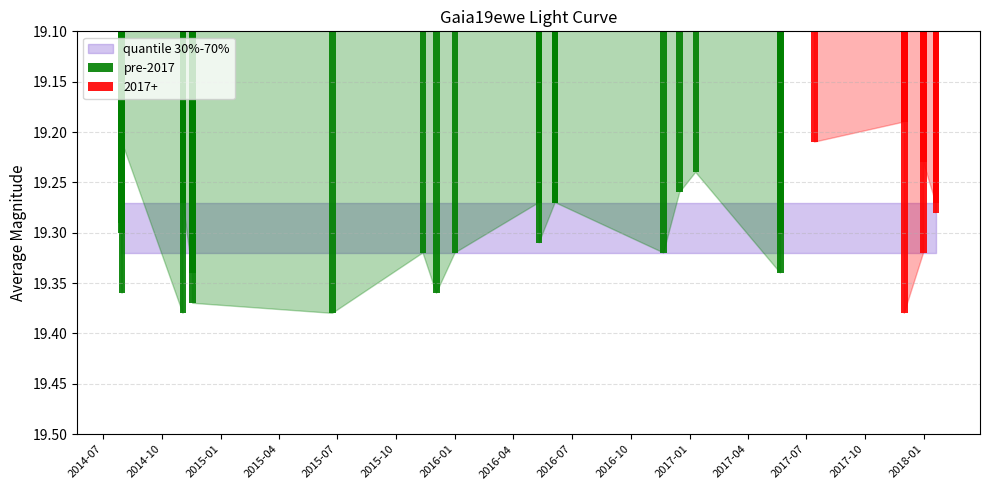

What is the maximum value shown in the chart?

19.4